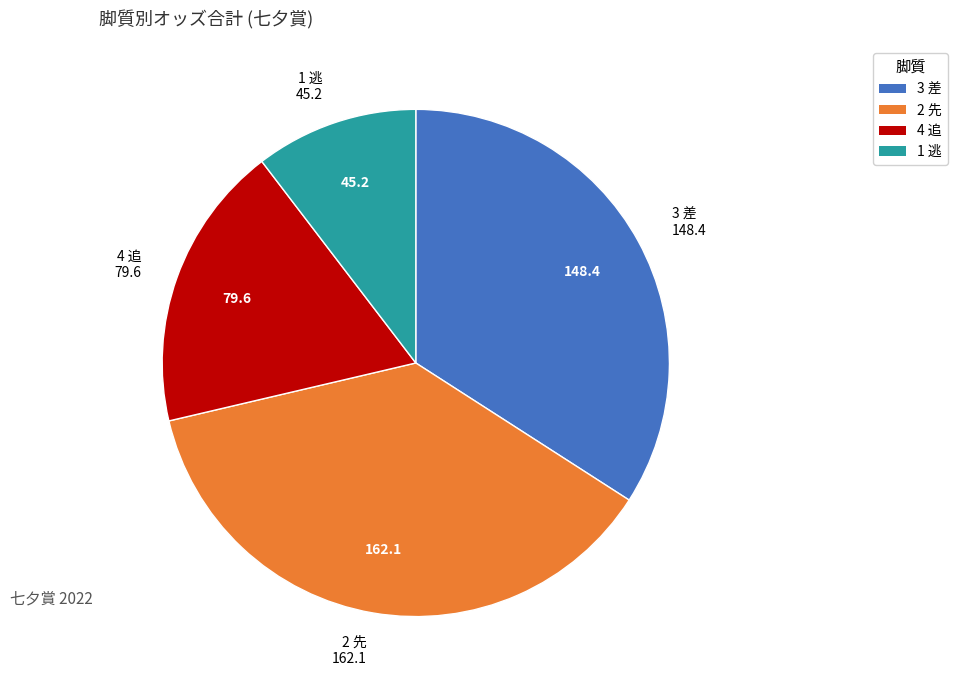

Which category has the smallest portion of the pie?

1 逃